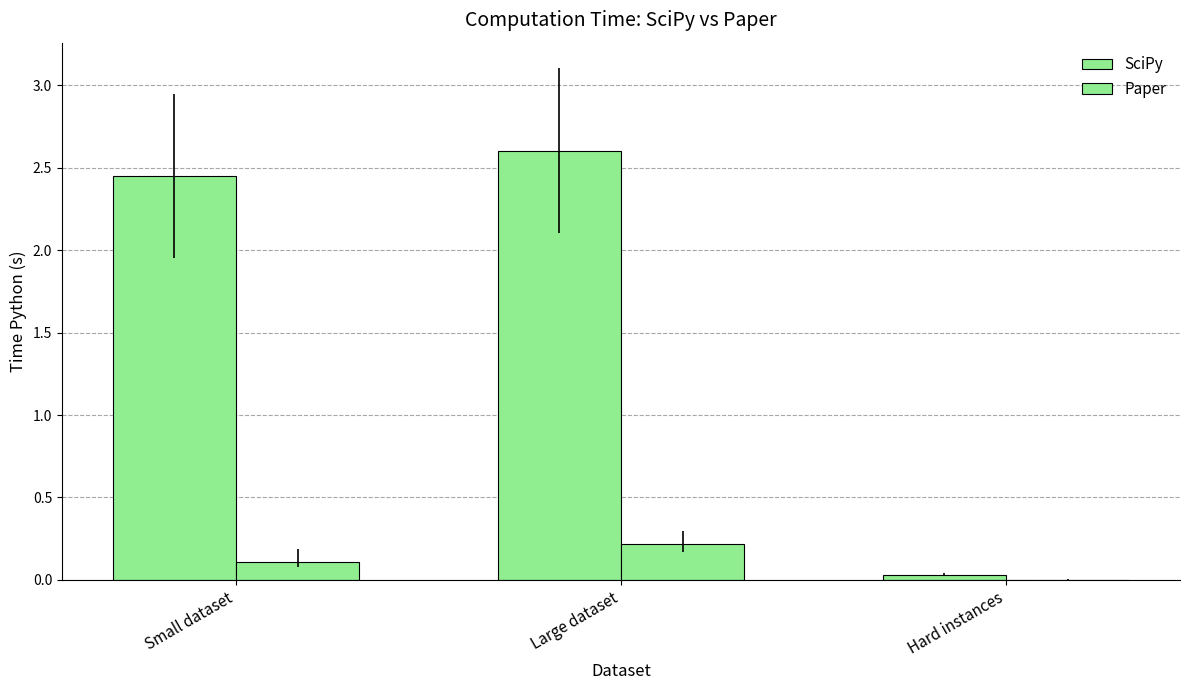

How many groups of bars are there?

3